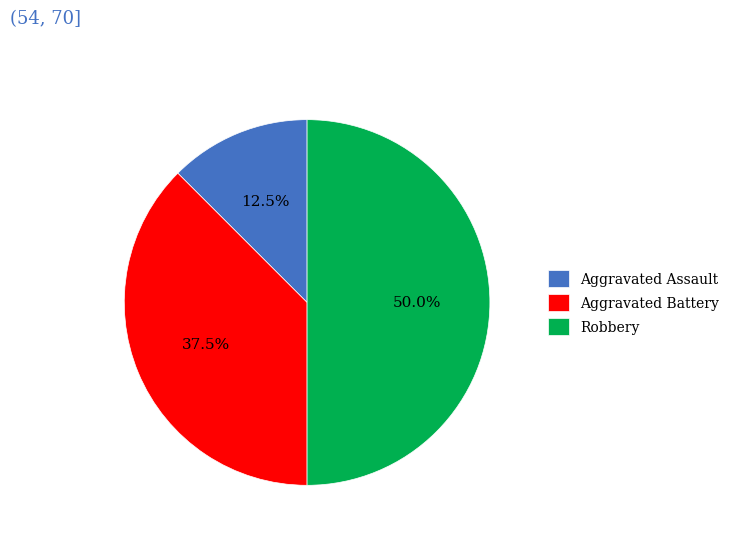

How much of the chart is everything except Aggravated Assault?

87.5%